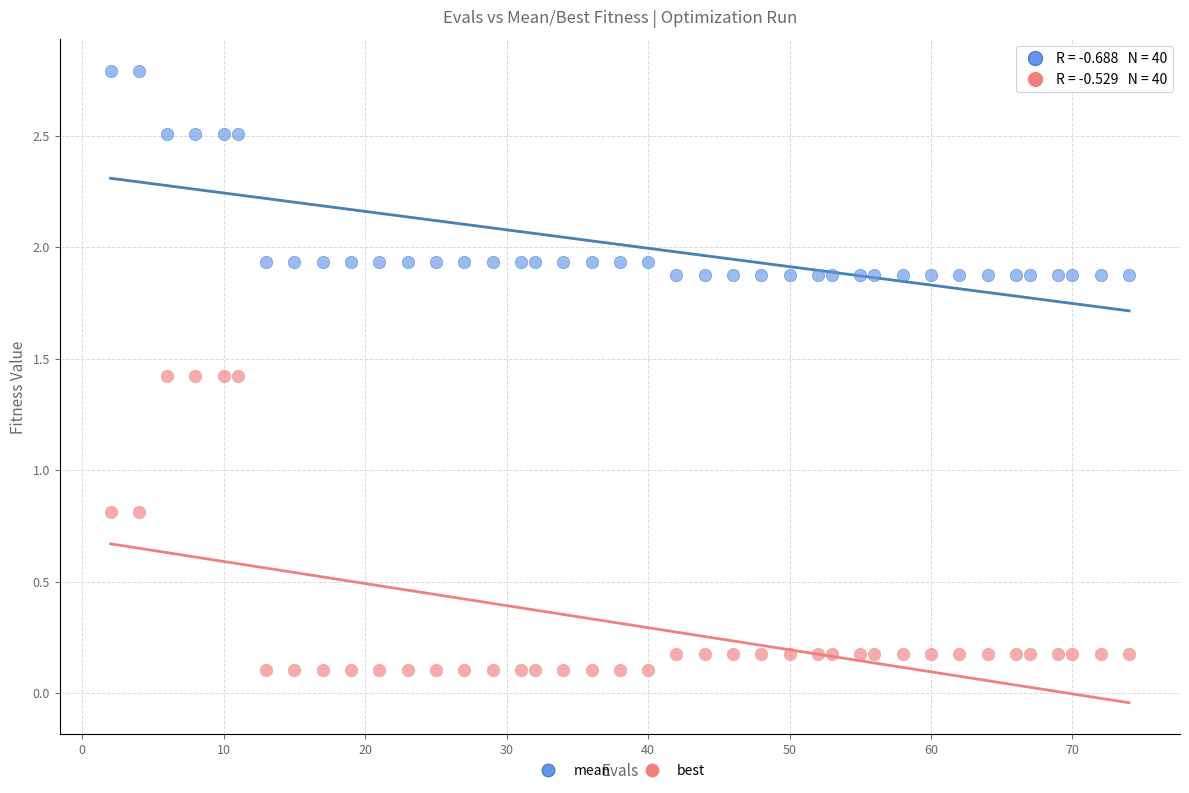

Which series reaches the maximum Y coordinate?

mean